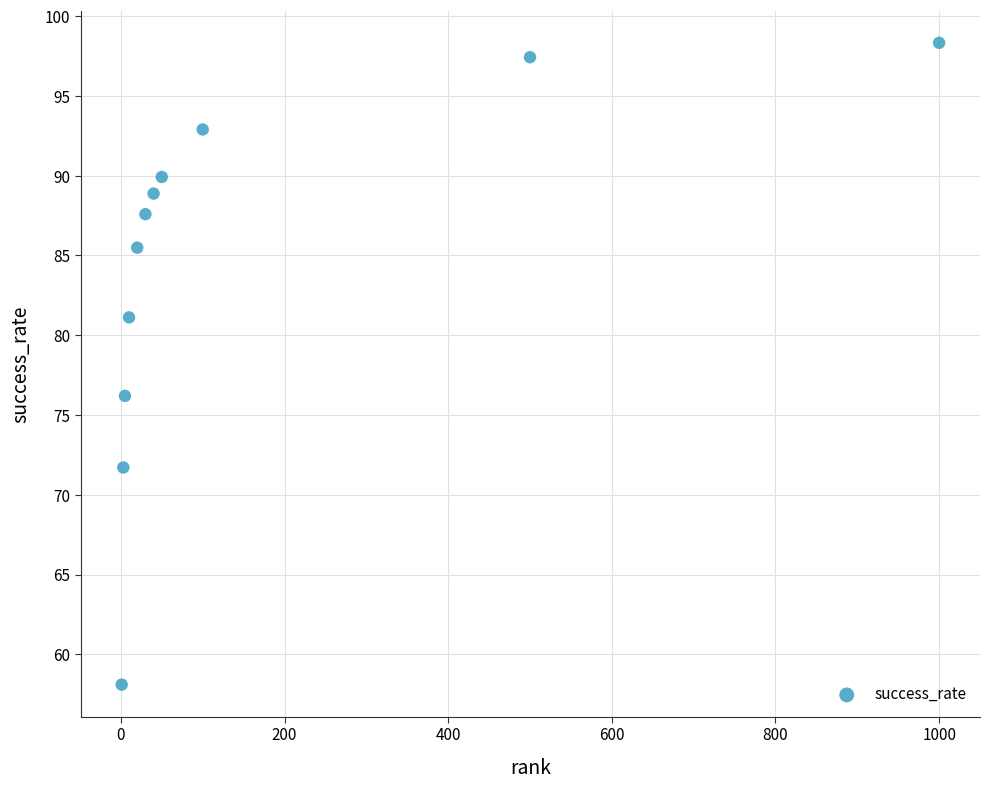

What is the range of X values (max minus min)?

999.0